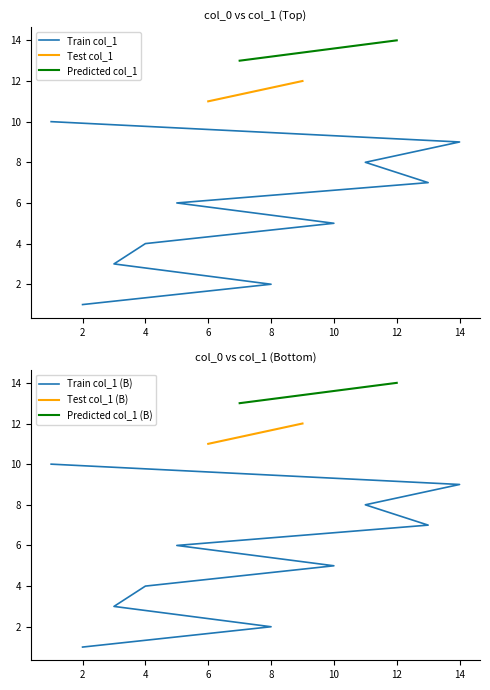

True or false: the data shows 12 at 9.

True